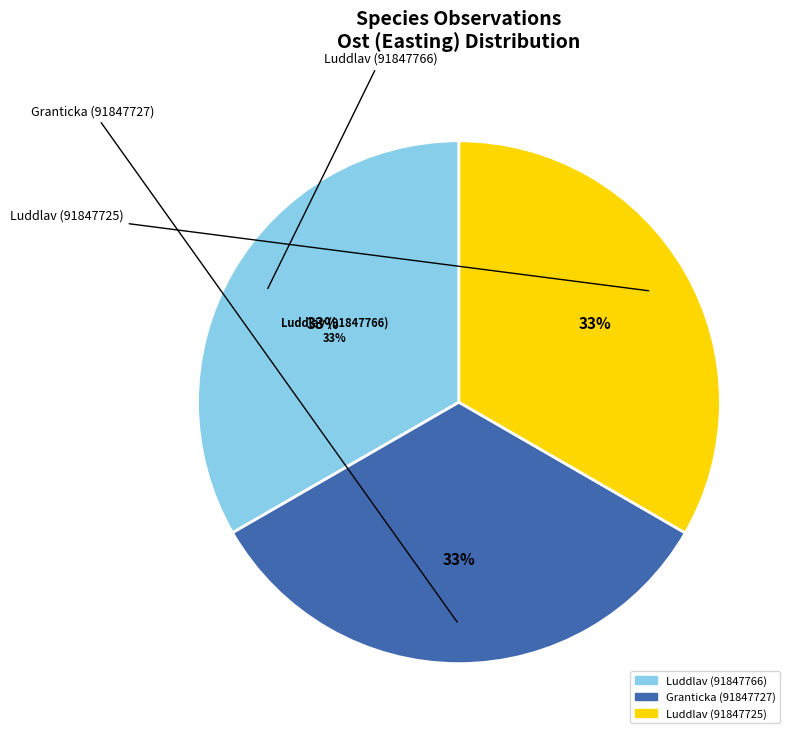

To the nearest percent, what is the average slice percentage?

33%